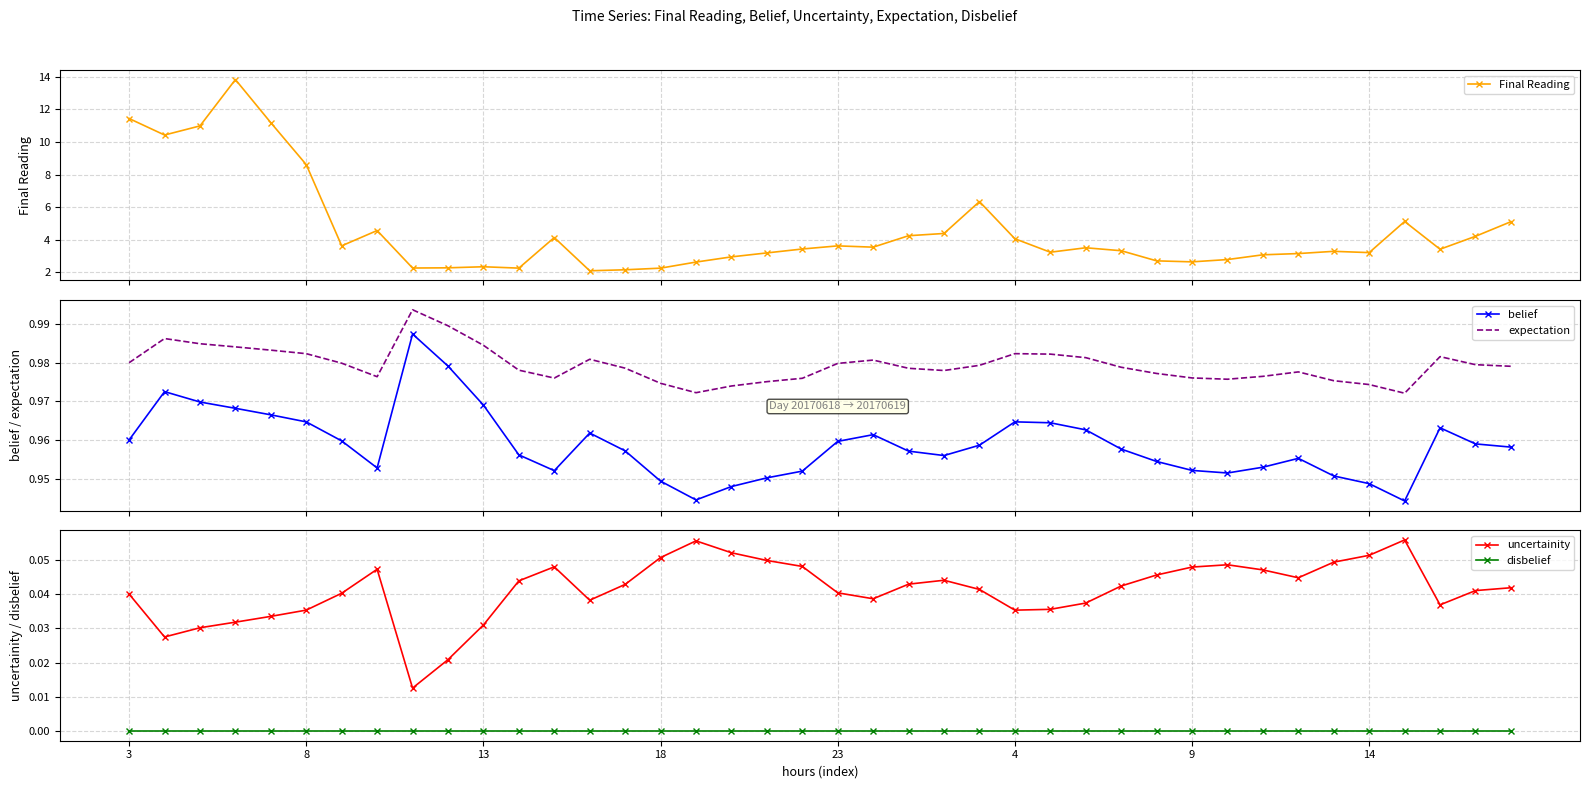

What is the sum of all belief values?

38.4